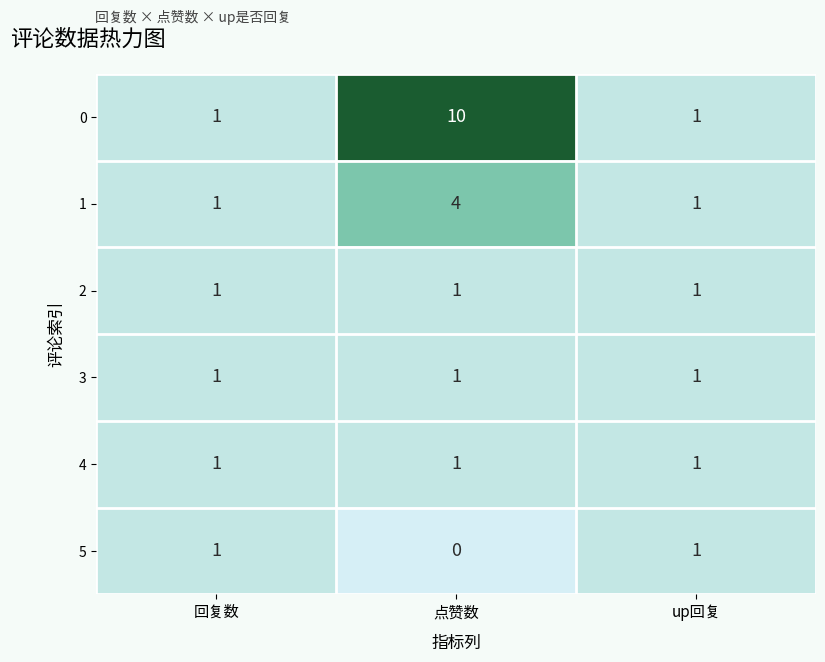

What is the sum of the 1 values at up回复 and 点赞数?

5